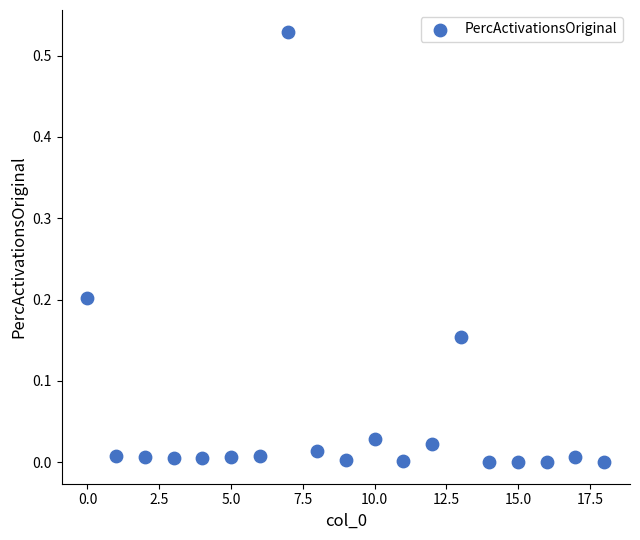

How many points are shown in the scatter plot?

19